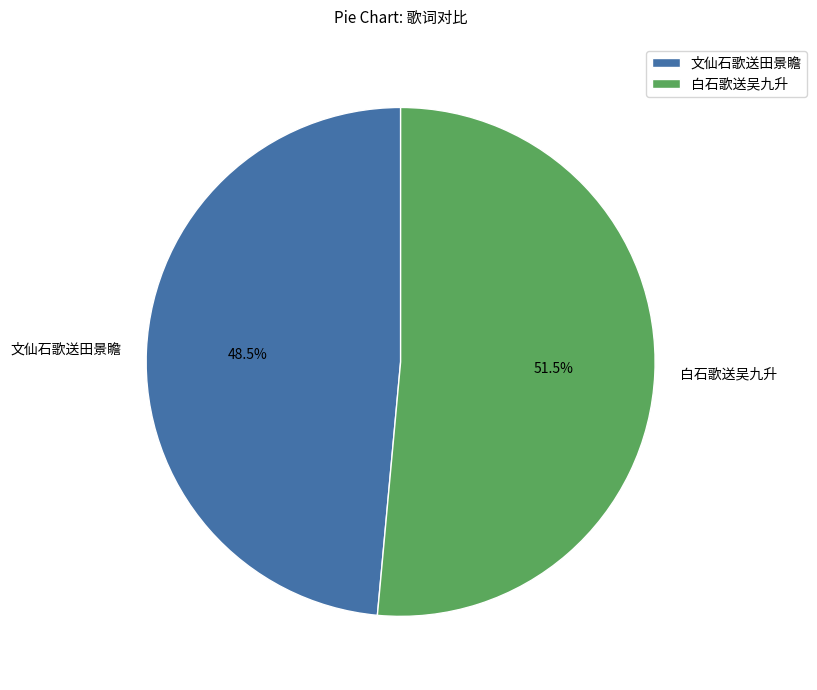

What percentage is NOT represented by 文仙石歌送田景瞻?

51.5%